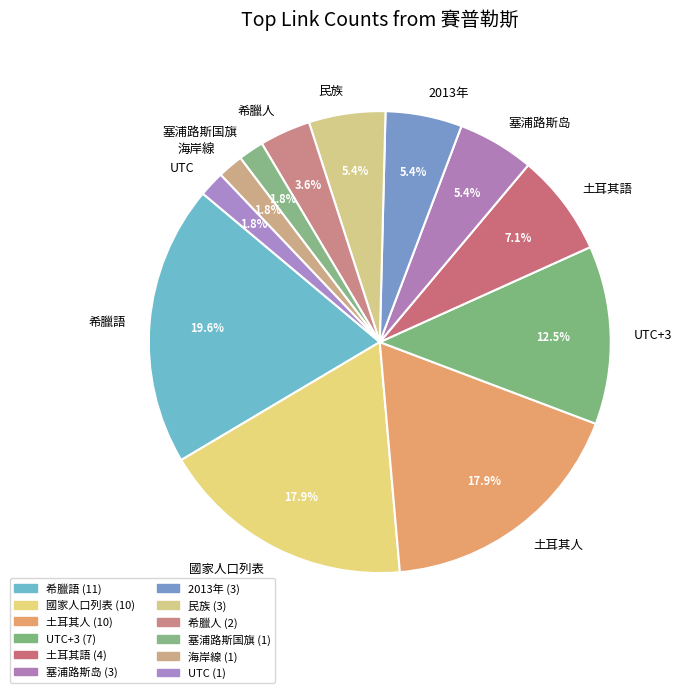

What percentage is NOT represented by 國家人口列表?

82.1%